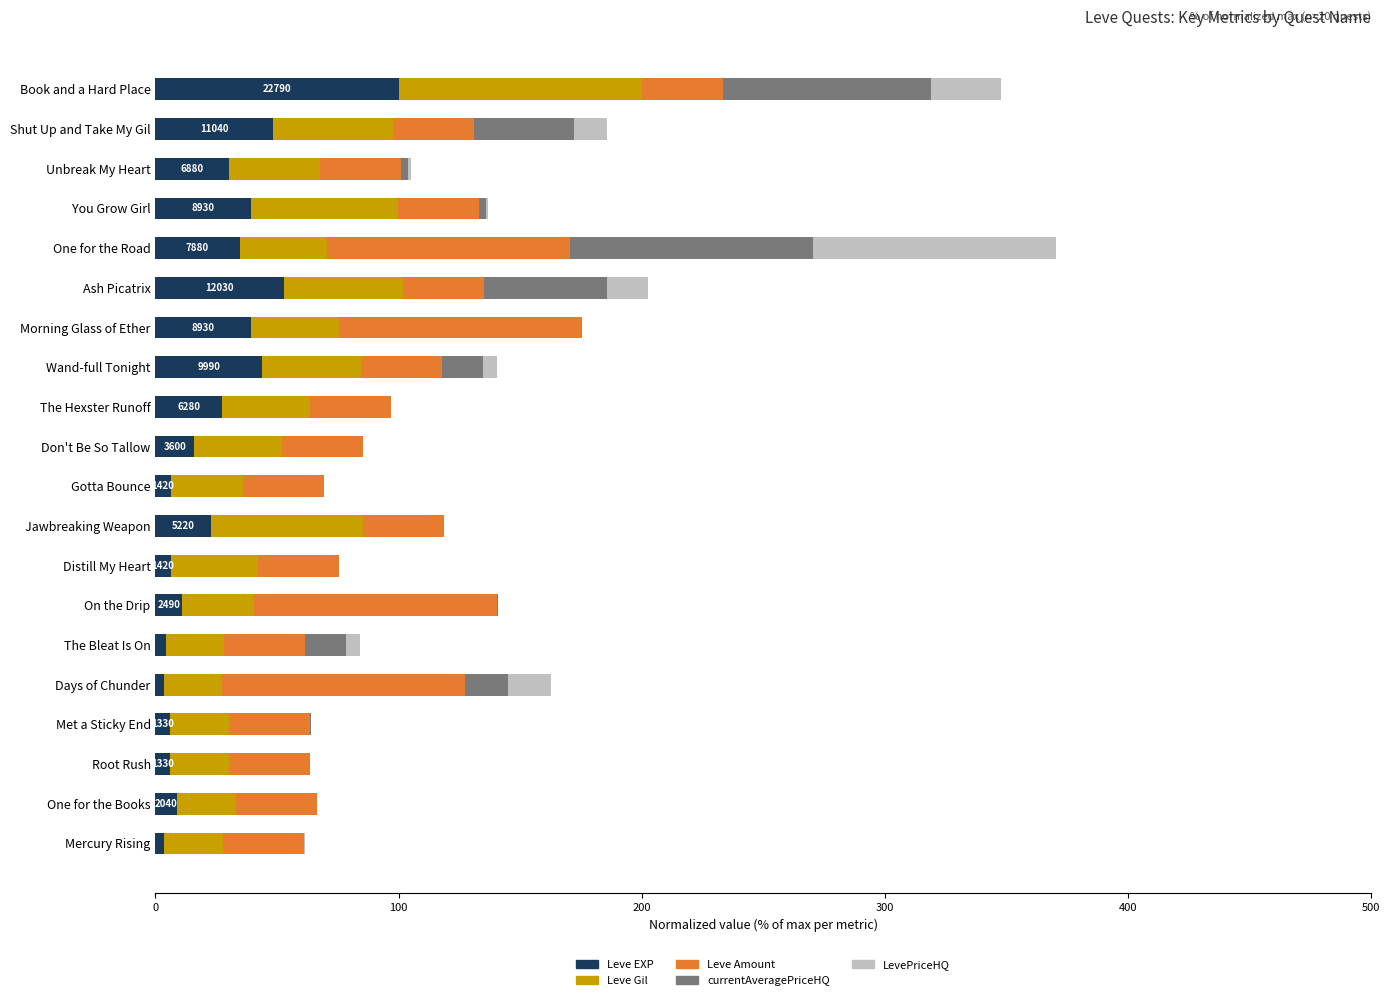

What is the total value across all series at One for the Road?

370.5